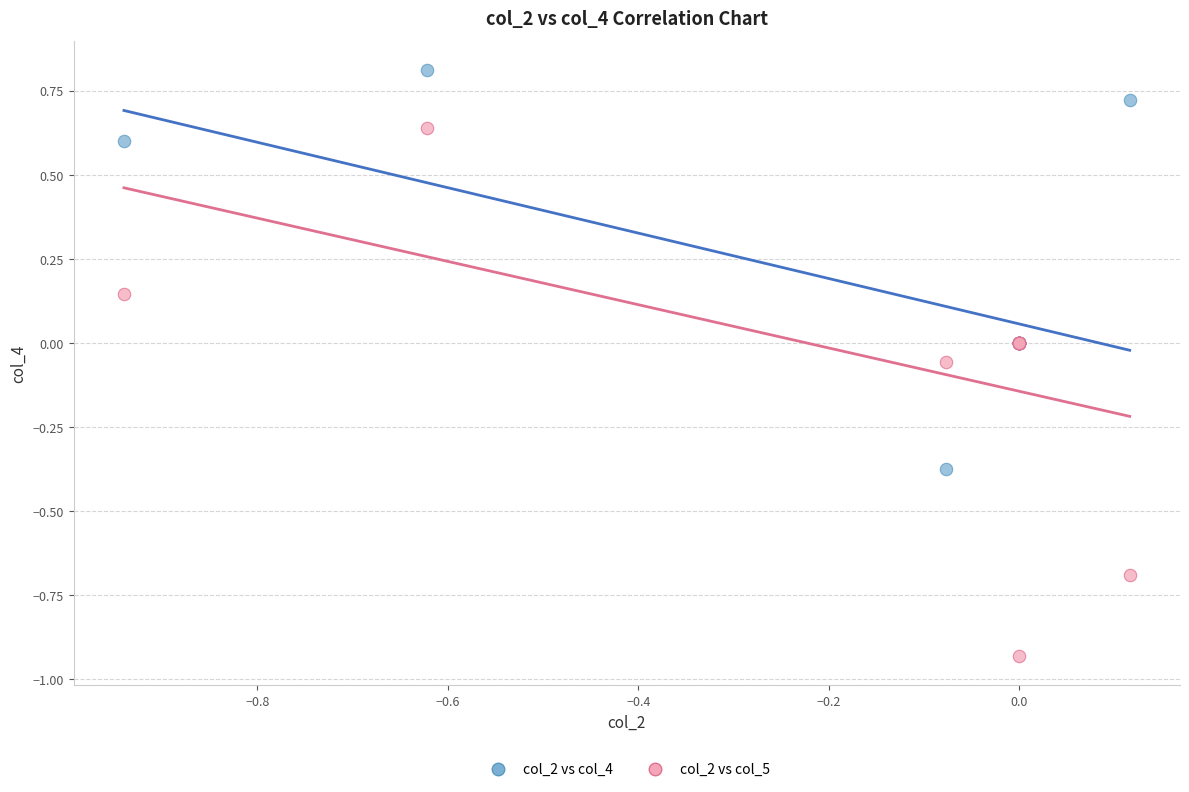

Which series contains the lowest Y value?

col_2 vs col_5